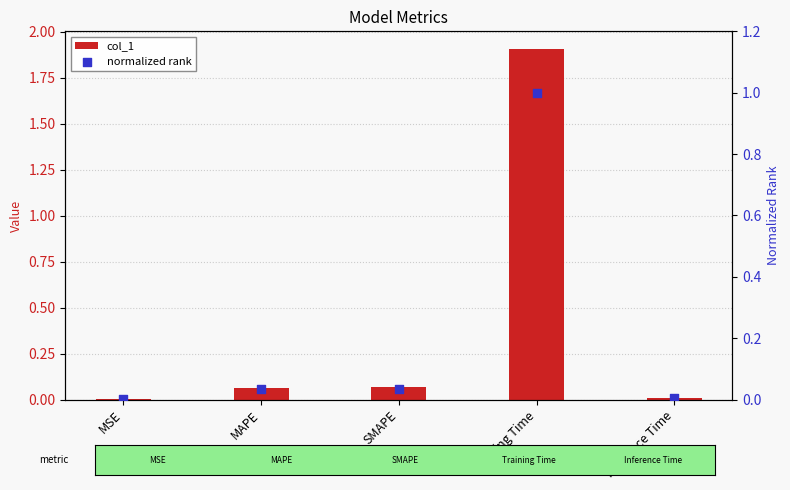

Which series has the largest total across all categories?

col_1